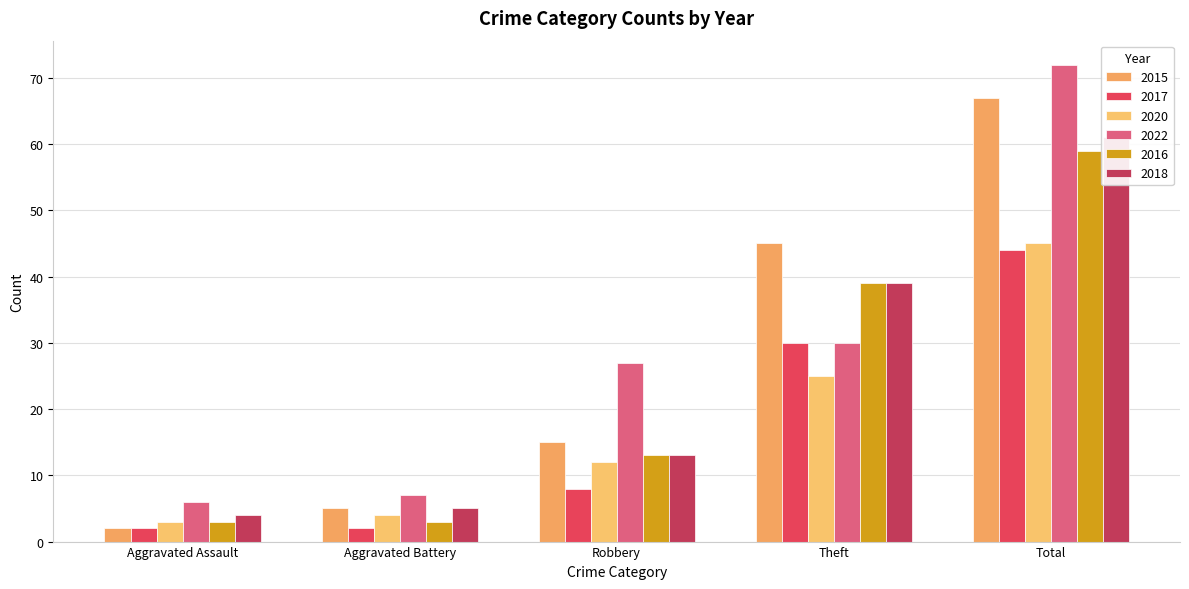

How many values in the 2015 series are below 15?

2